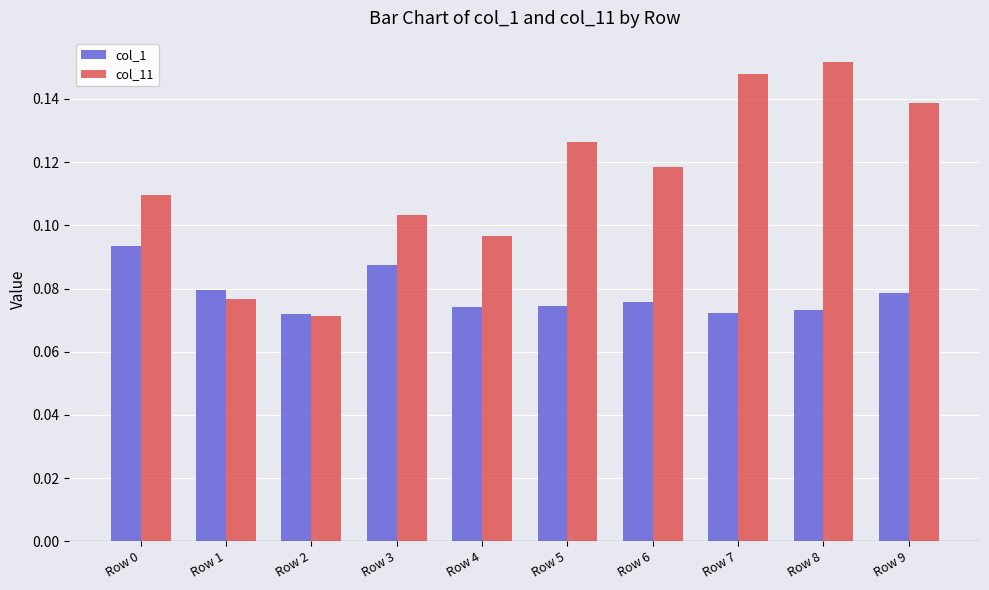

Are the bars grouped side by side (vs. stacked)?

Yes